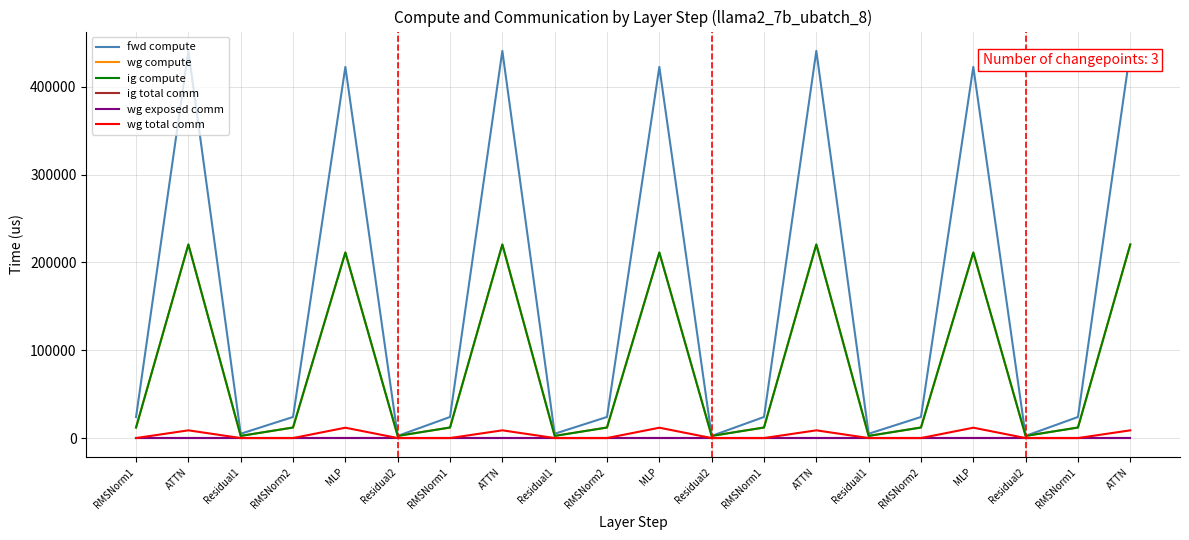

Does the chart display data point markers on the line(s)?

No